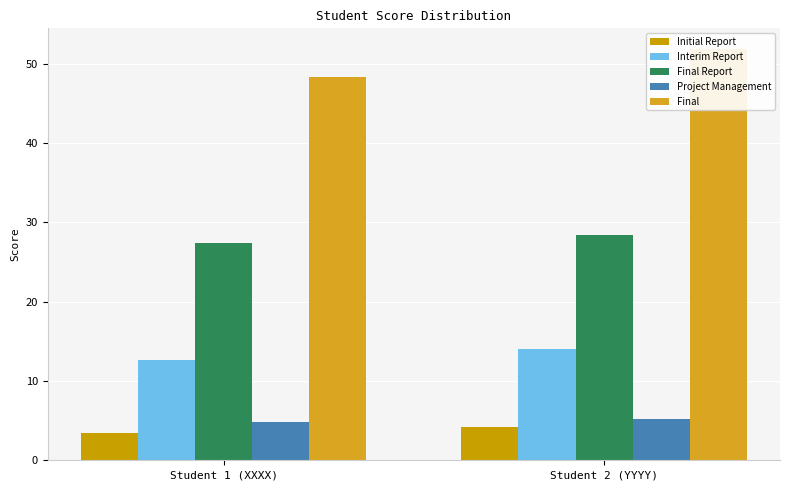

What is the label of the 1st bar from the left?

Student 1 (XXXX)